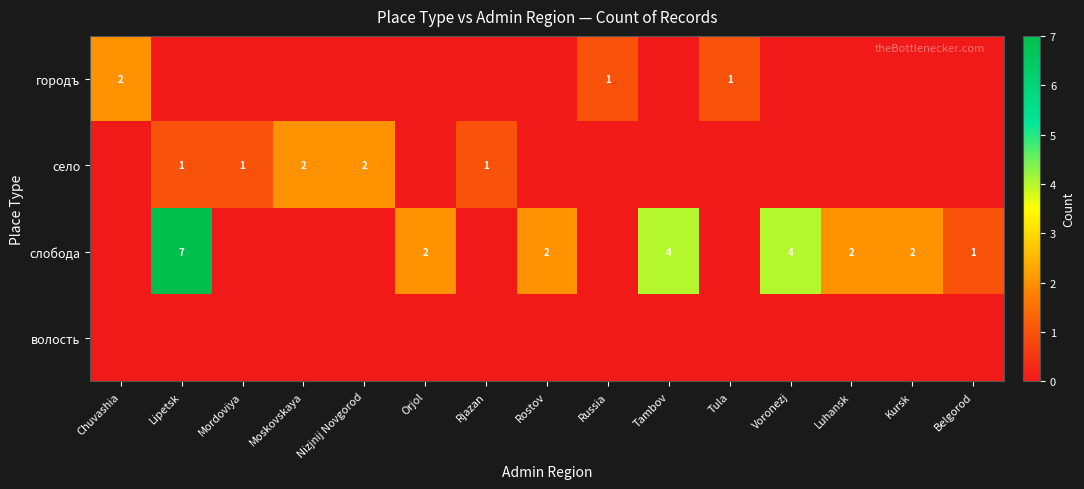

The городъ series shows 3 at Chuvashia. True or false?

False